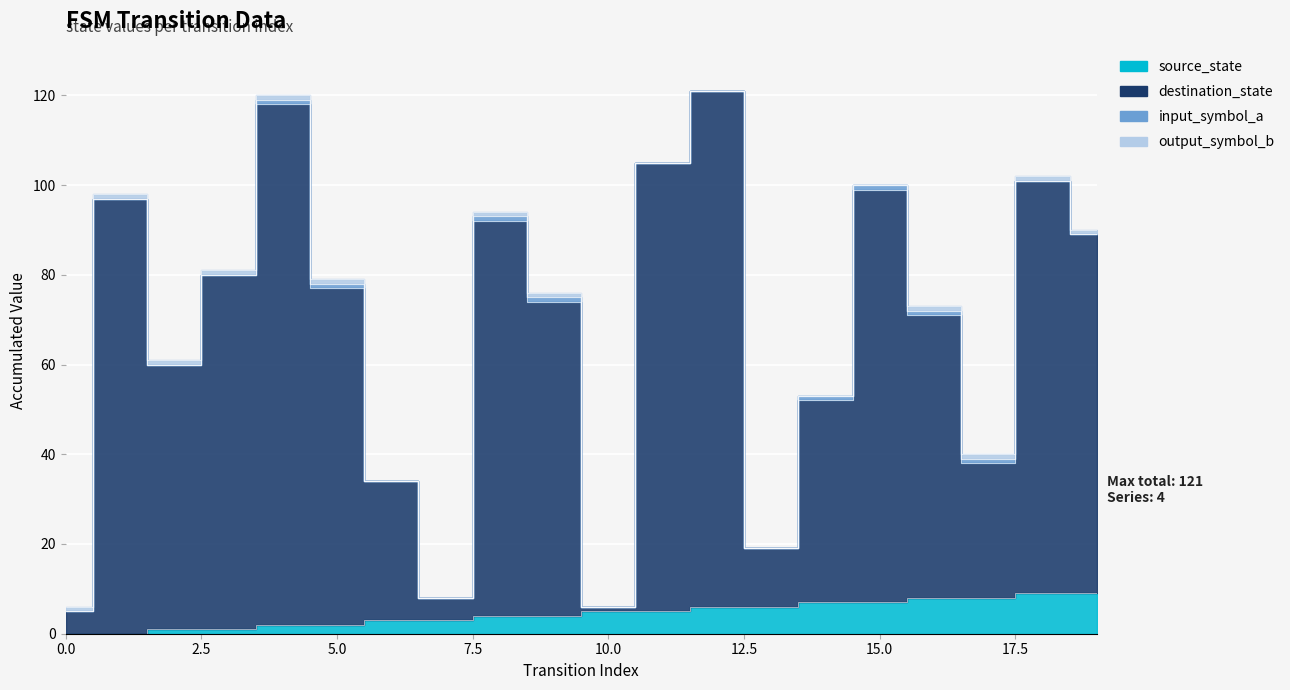

Reading right to left, transcribe all the data shown in this chart.

source_state: 9	9	8	8	7	7	6	6	5	5	4	4	3	3	2	2	1	1	0	0
destination_state: 89	101	38	71	99	52	19	121	105	6	74	92	8	34	77	118	80	60	97	5